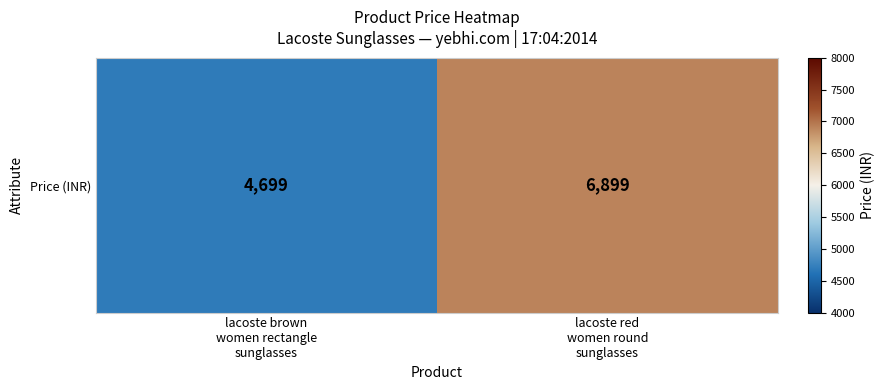

What is the maximum value shown in the chart?

6899